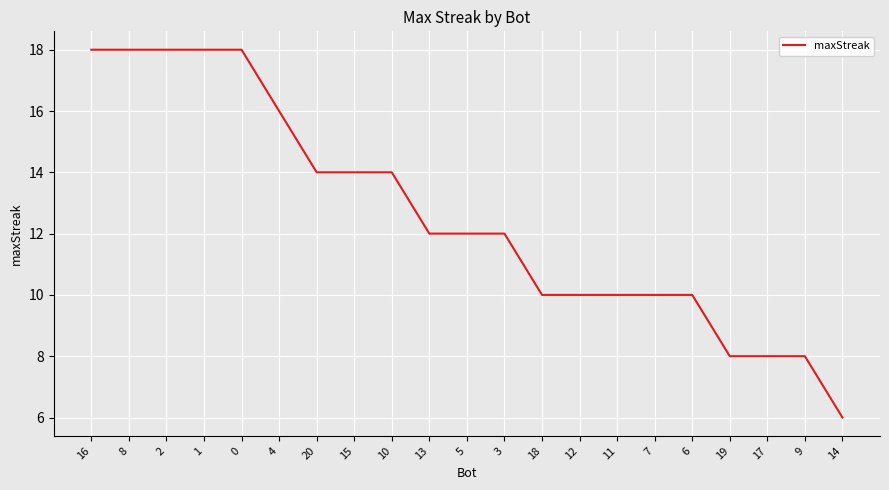

What is the sum of the values at 1 and 11?

28